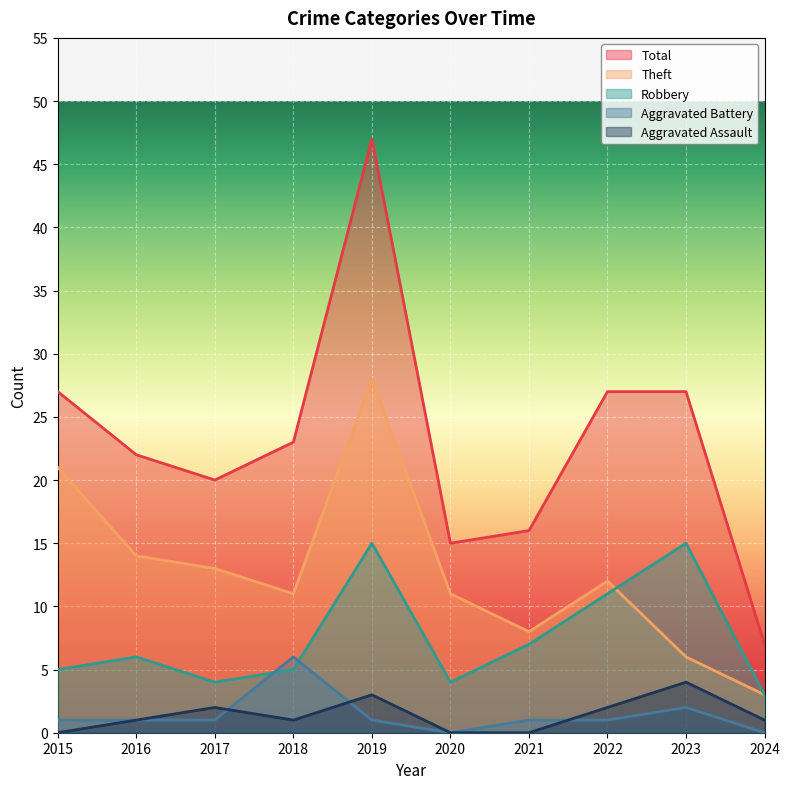

What is the difference between the maximum and minimum values in the Aggravated Battery series?

6